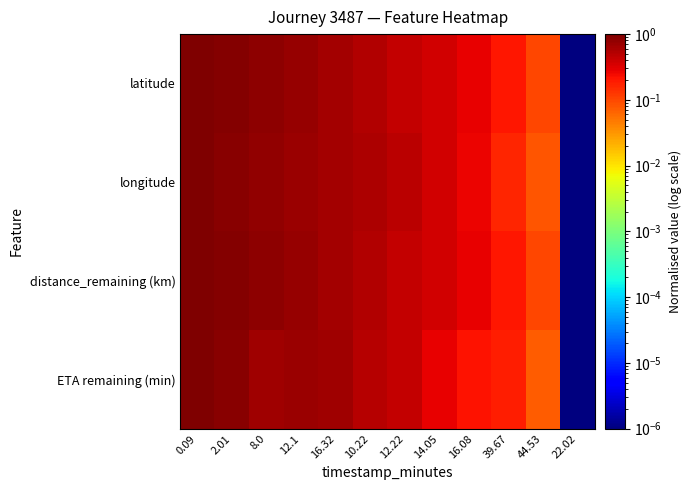

How many series are shown in this chart?

4